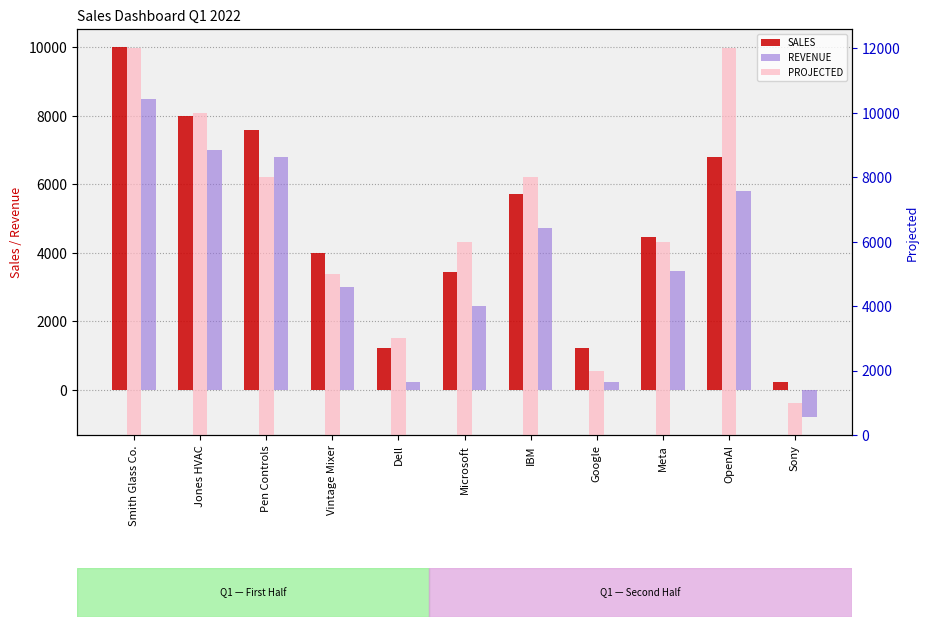

At which category is the sum across all series the highest?

Smith Glass Co.